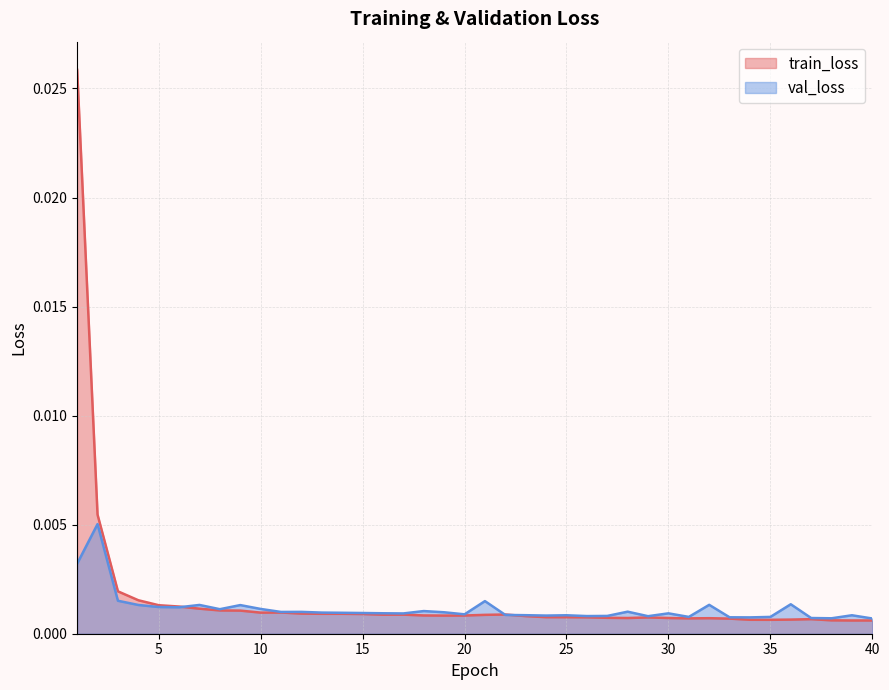

Between which two adjacent categories do val_loss and train_loss first intersect?

6 and 7